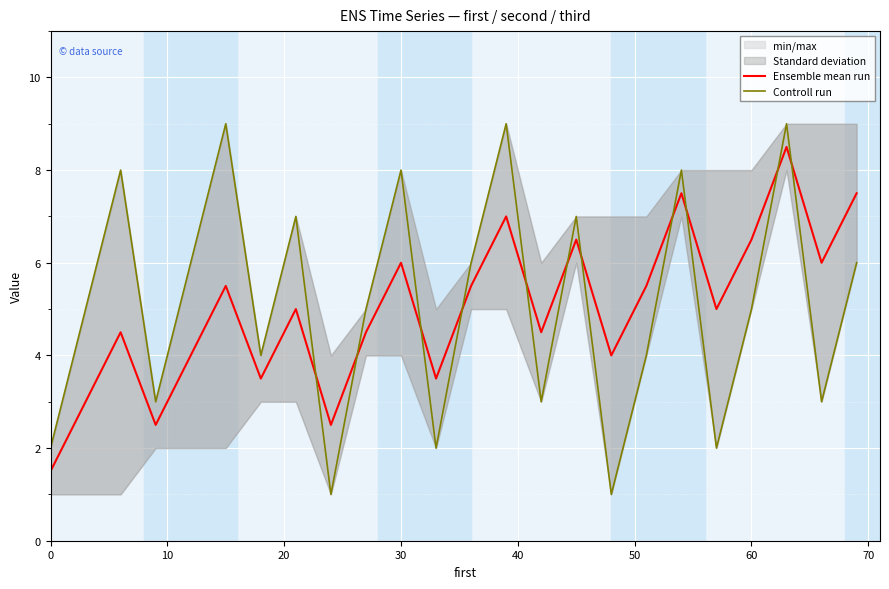

Which series has the widest spread of values?

Controll run